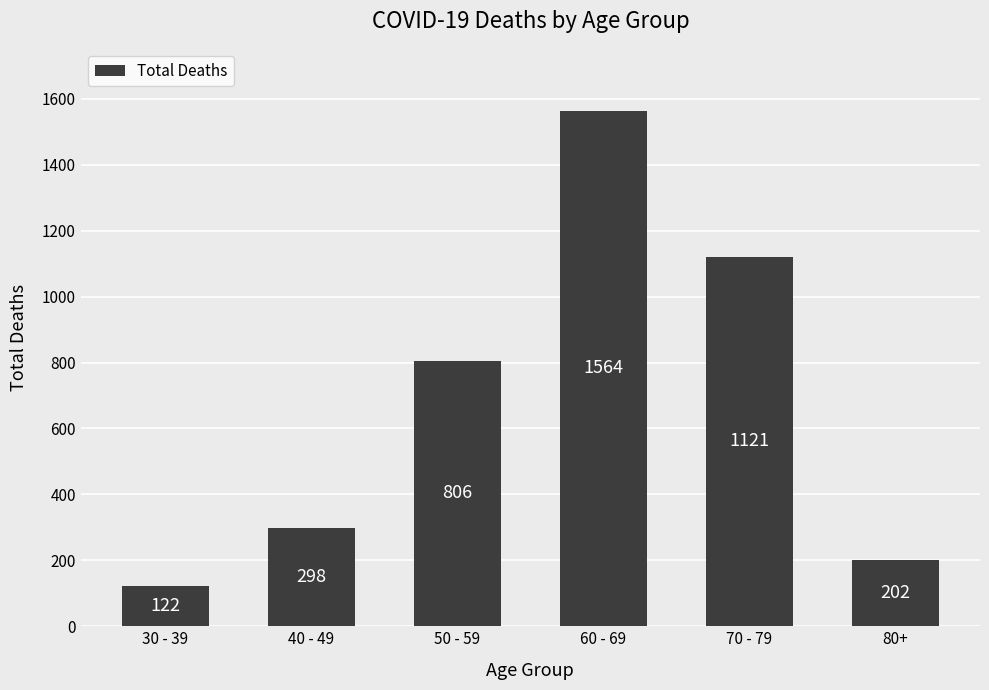

What is the change in value from 50 - 59 to 70 - 79?

+315